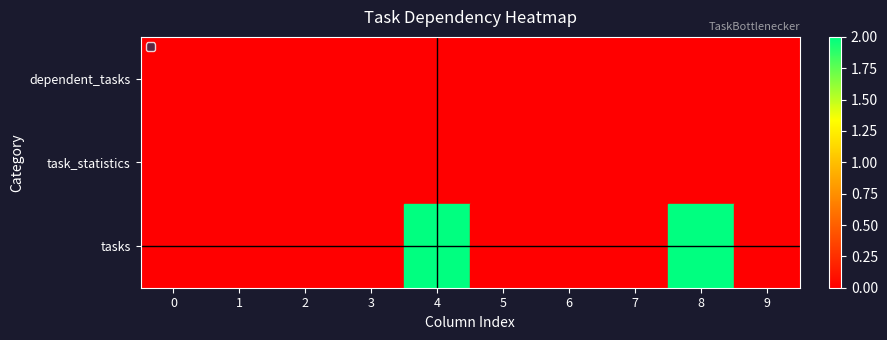

Count the number of data series in this chart.

3